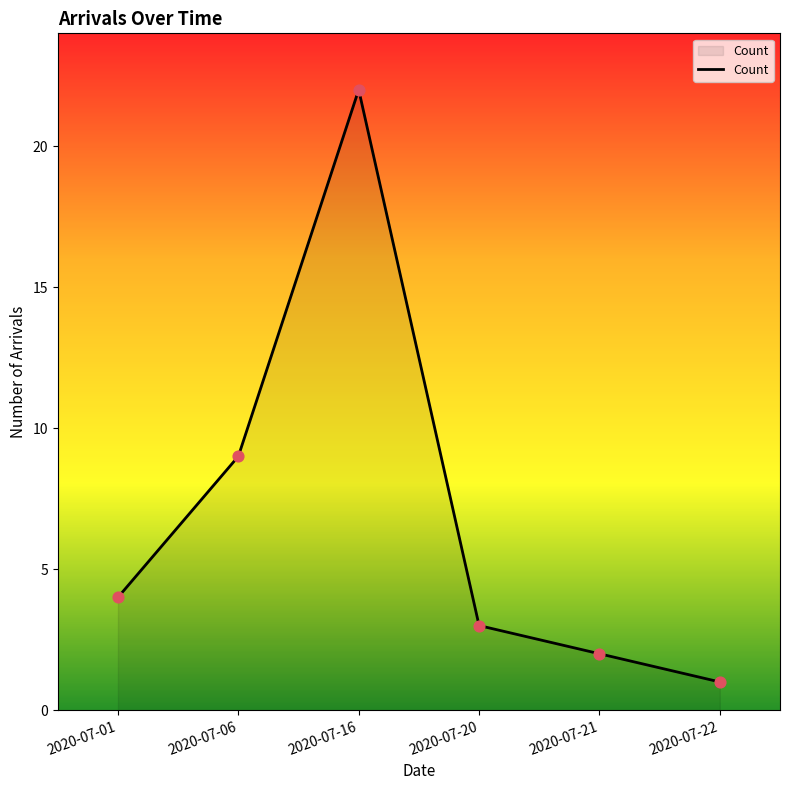

What is the change in value from 2020-07-16 to 2020-07-21?

-20